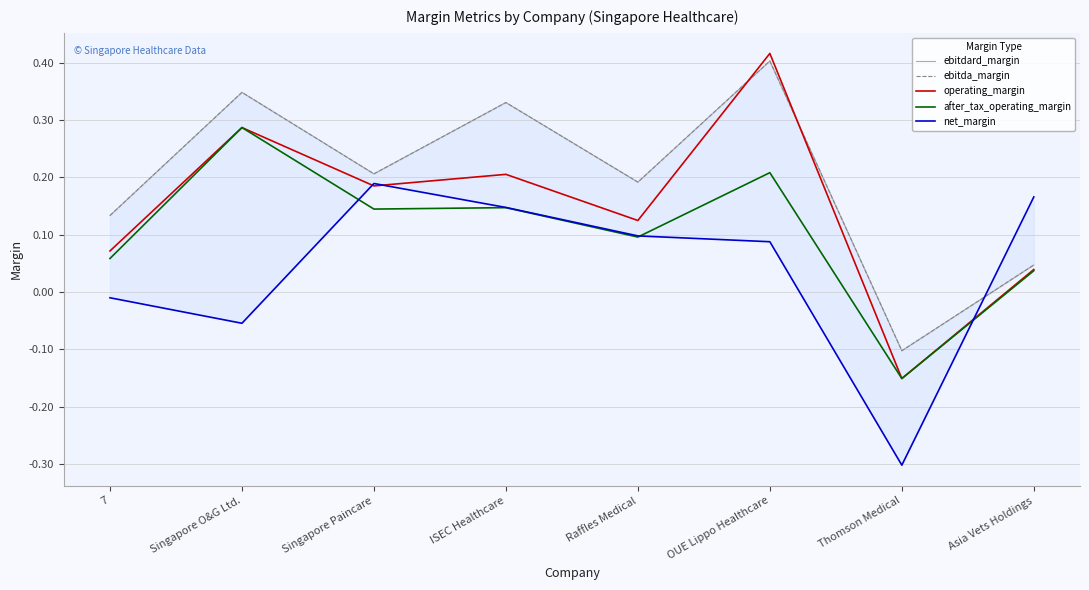

Between Raffles Medical and Thomson Medical, which is larger?

Raffles Medical